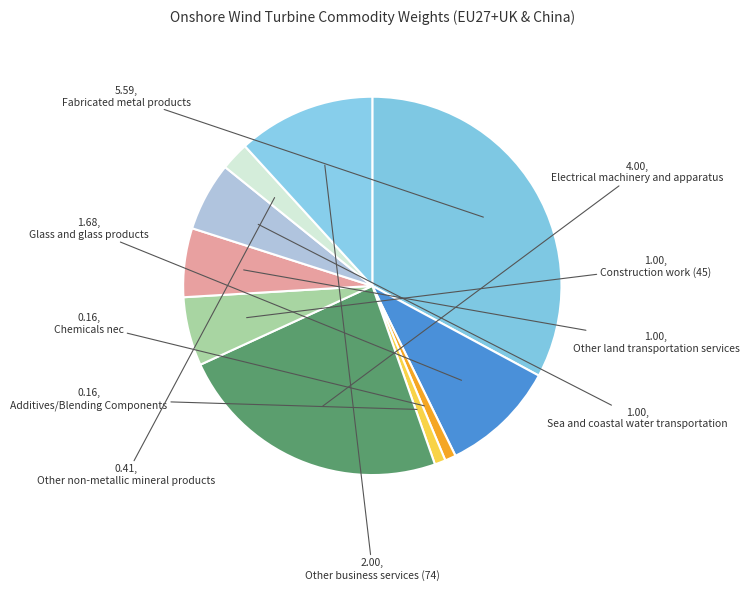

Combined, what portion of the pie is Chemicals nec and Fabricated metal products?

33.8%